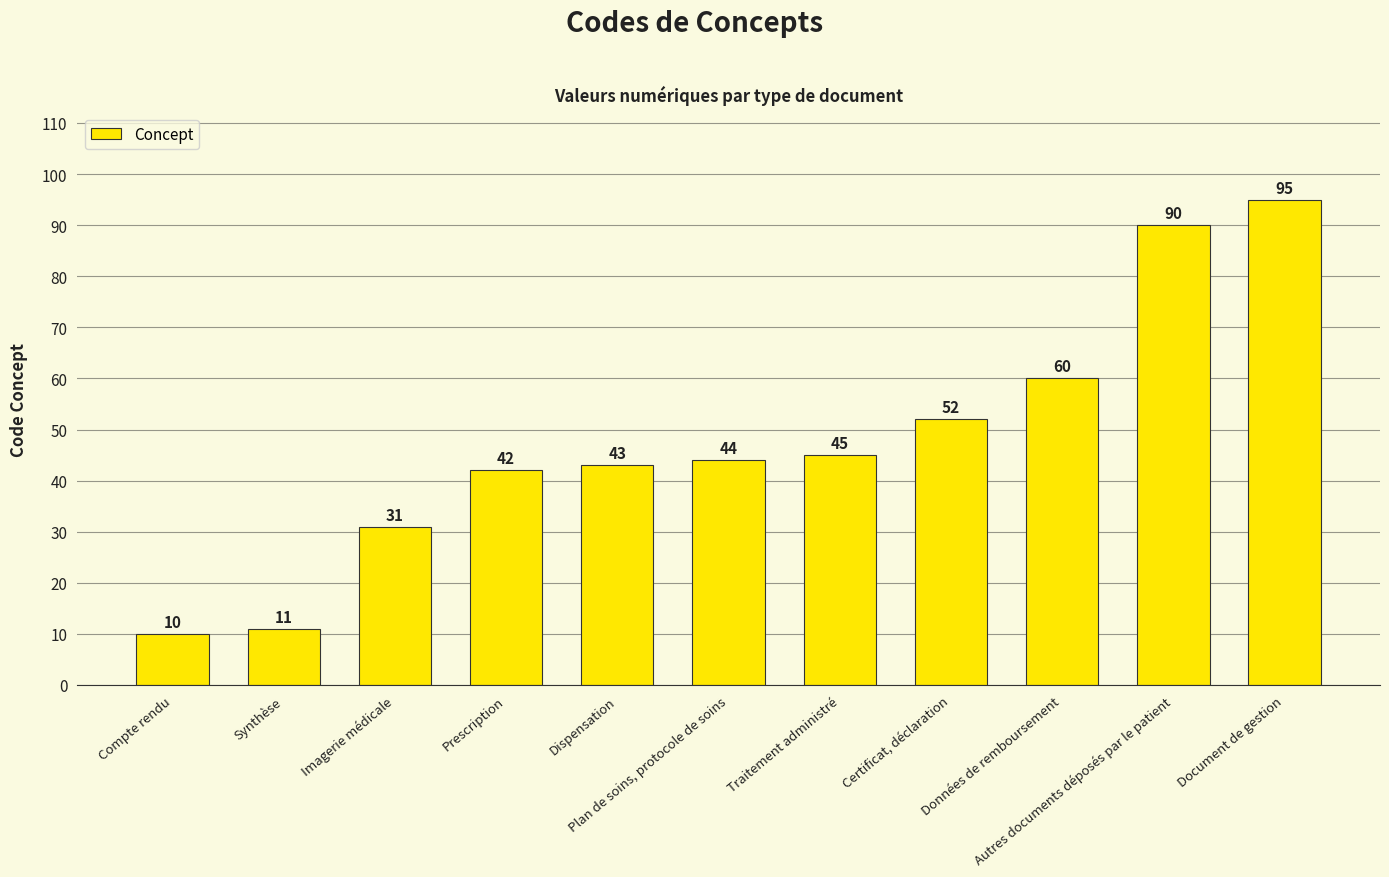

Reading left to right, what are all the values shown in this chart?

10	11	31	42	43	44	45	52	60	90	95